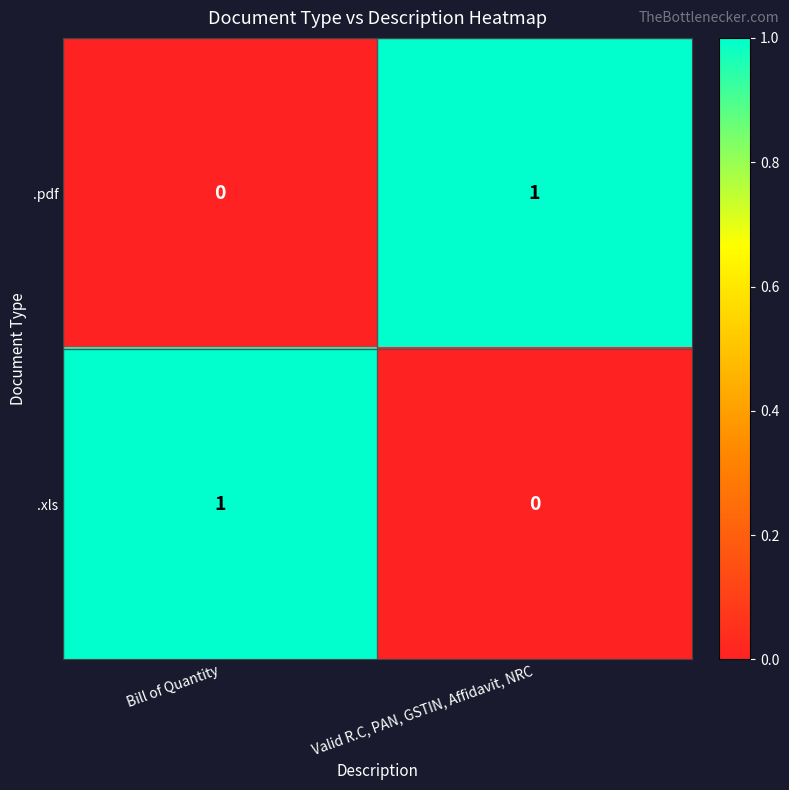

Which category has the highest value in the .pdf series?

Valid R.C, PAN, GSTIN, Affidavit, NRC